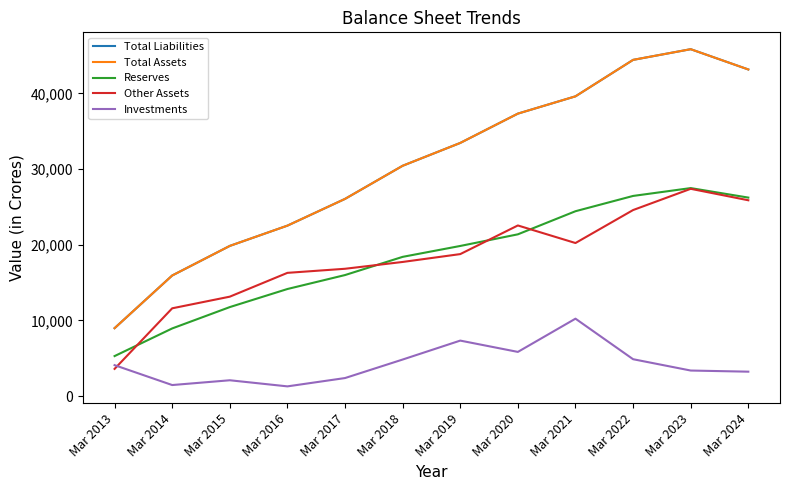

True or false: Total Liabilities and Reserves cross at least once.

False